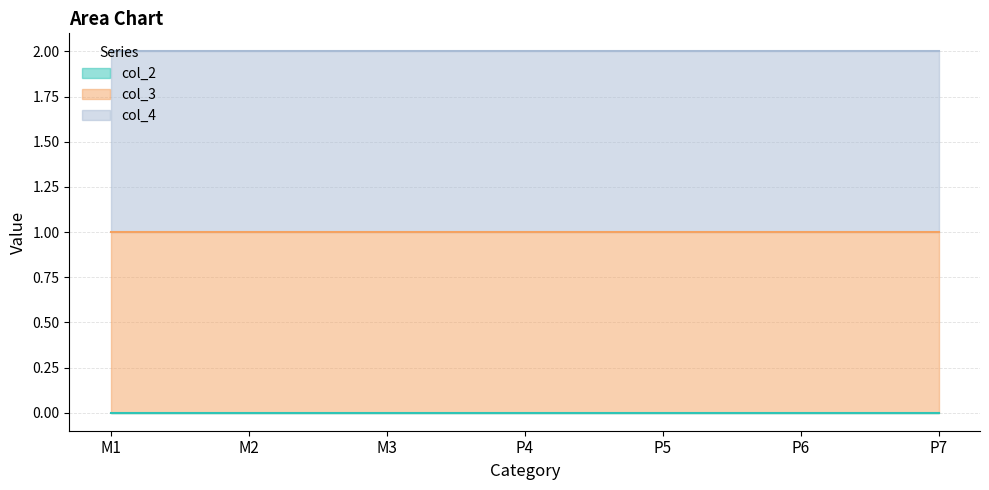

What is the value of the col_3 point at the 5th from the left?

1